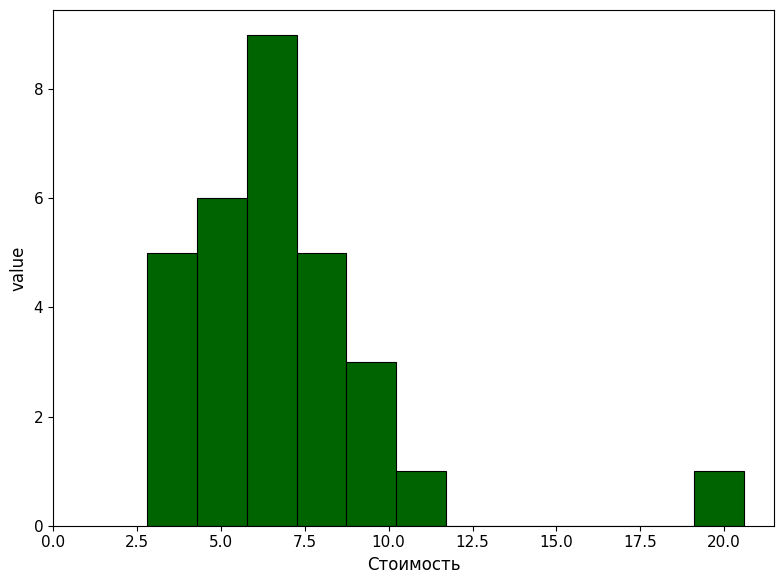

Around what value on the x-axis is the tallest bar? Give the approximate position of its centre, as read against the axis.

6.5